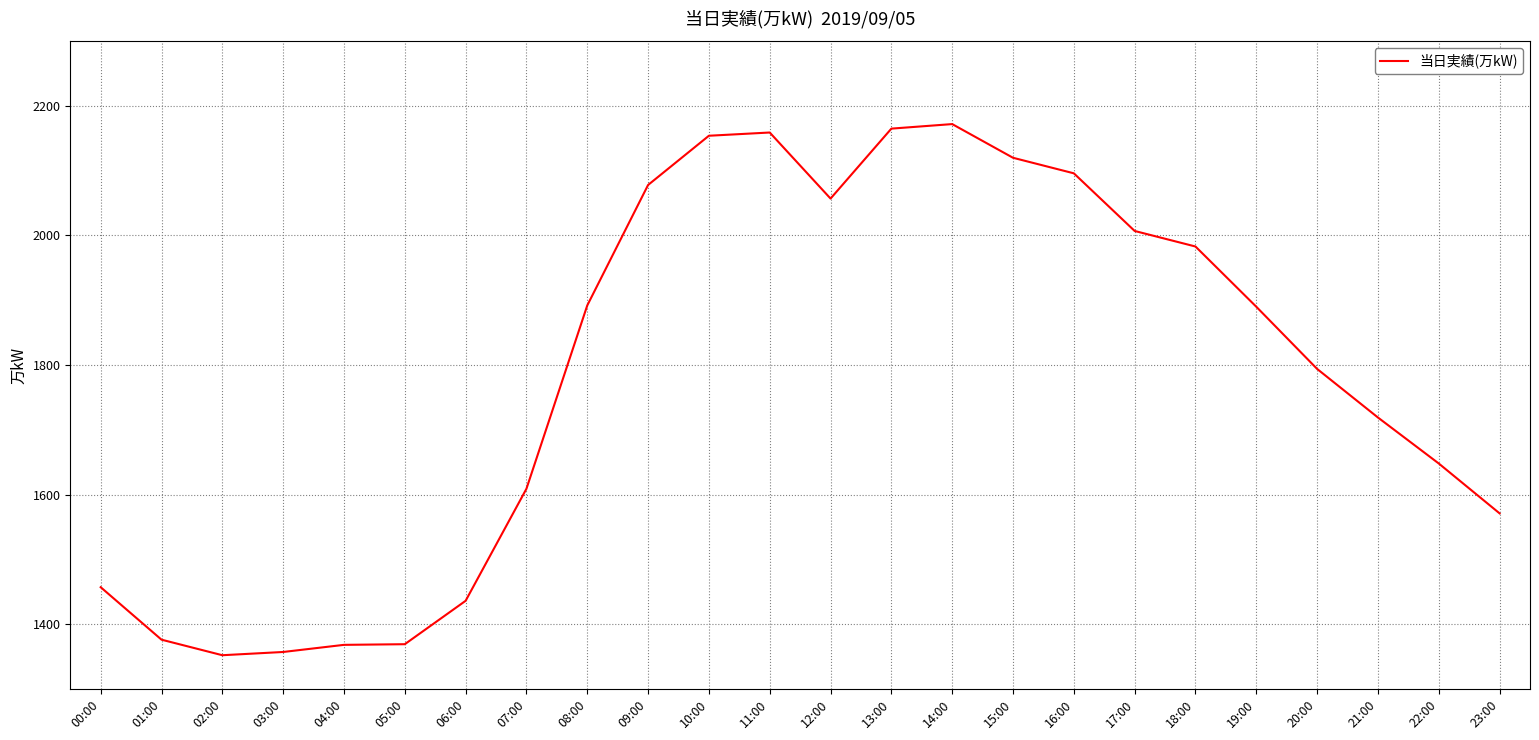

What is the greatest value displayed?

2172